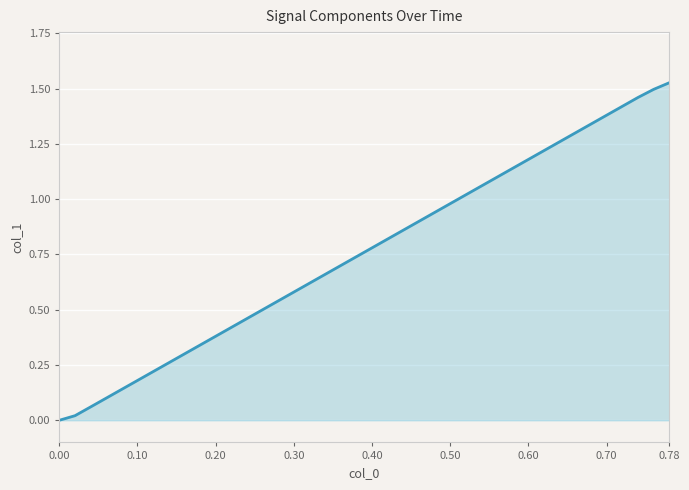

What is the difference between the maximum and minimum values?

1.5